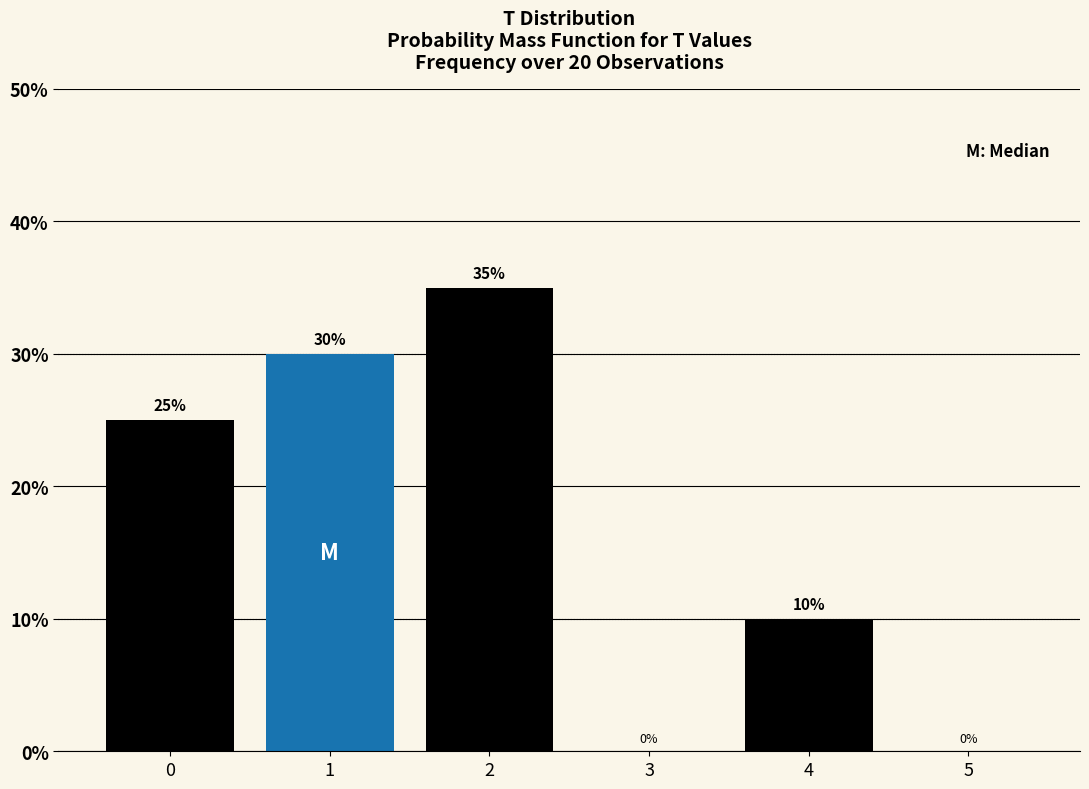

Reading left to right, what are all the values shown in this chart?

0=25	1=30	2=35	3=0	4=10	5=0